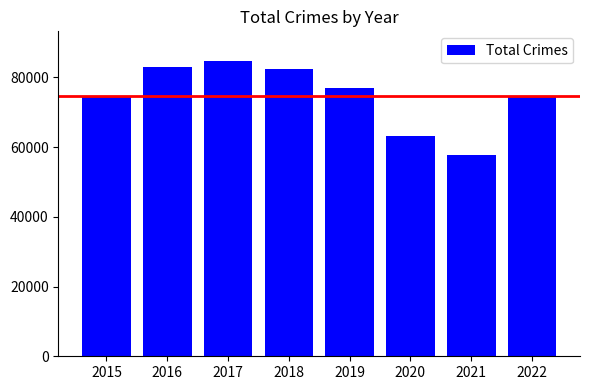

What value does the data have at 2016?

82840